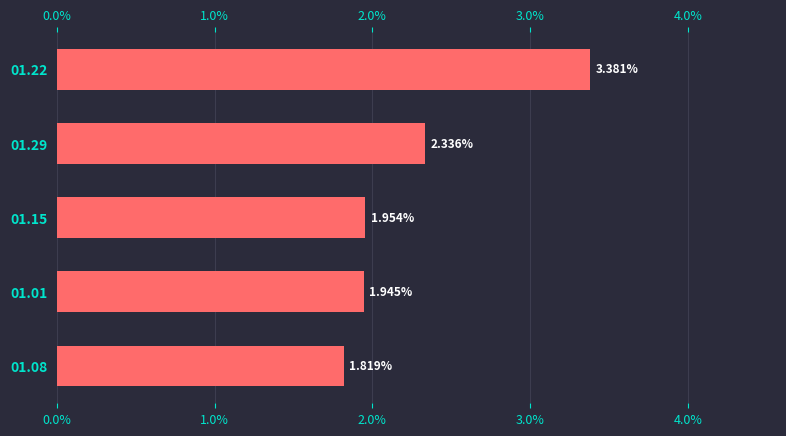

How many bars are there in total?

5